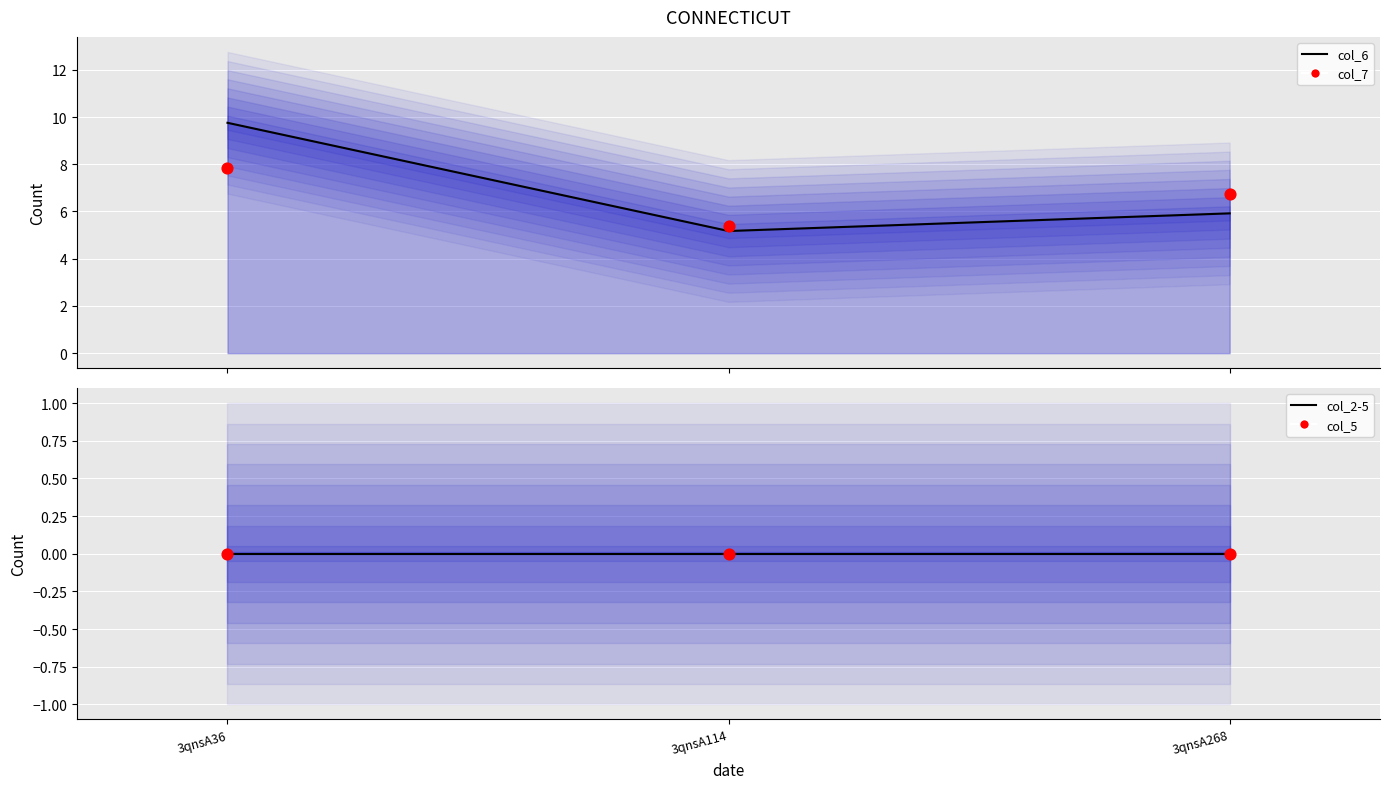

What are all the series names shown in the legend?

col_6, col_7, col_2-5, col_5